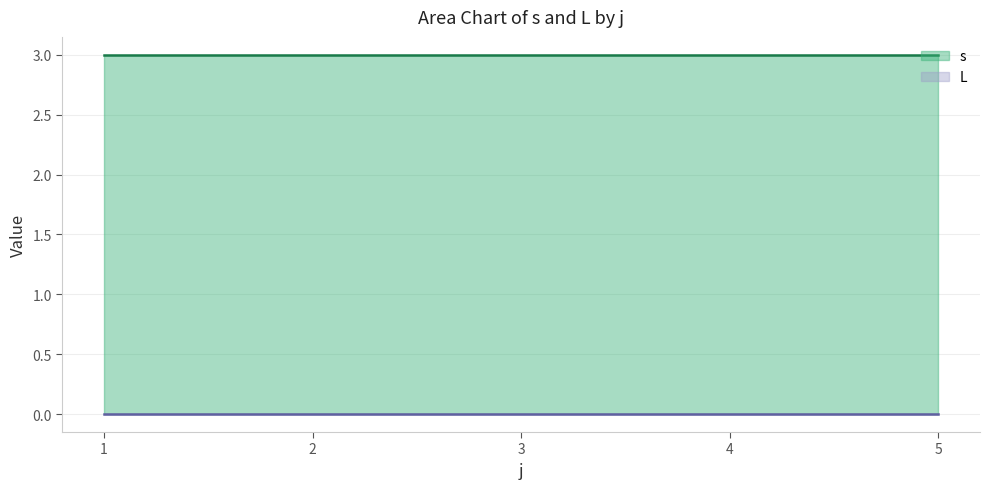

What is the difference between the highest and lowest values at 4?

3